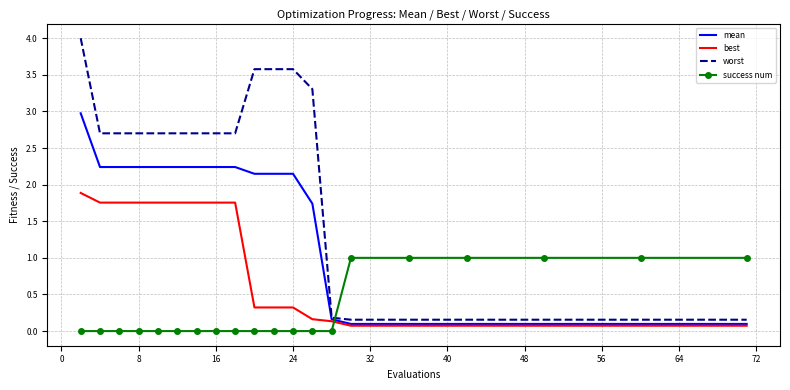

How many times do best and success num cross each other?

1